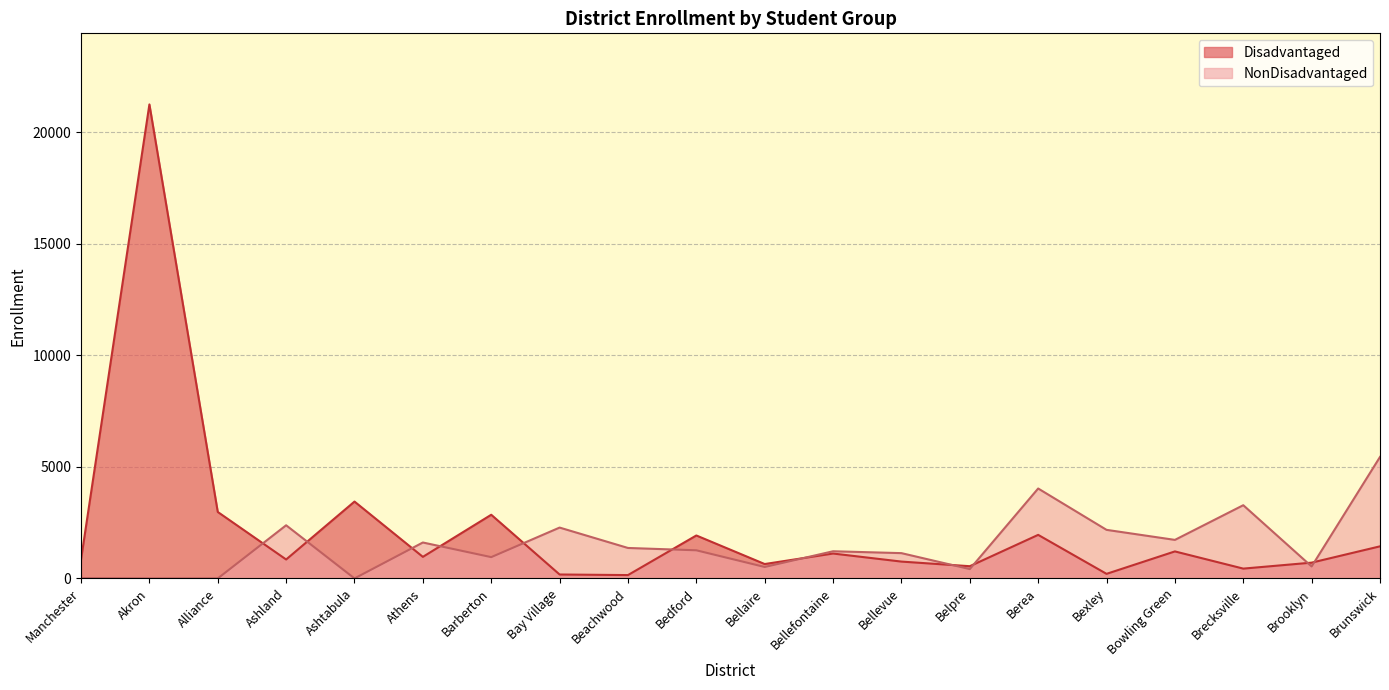

Which label corresponds to the largest value in the chart?

Akron